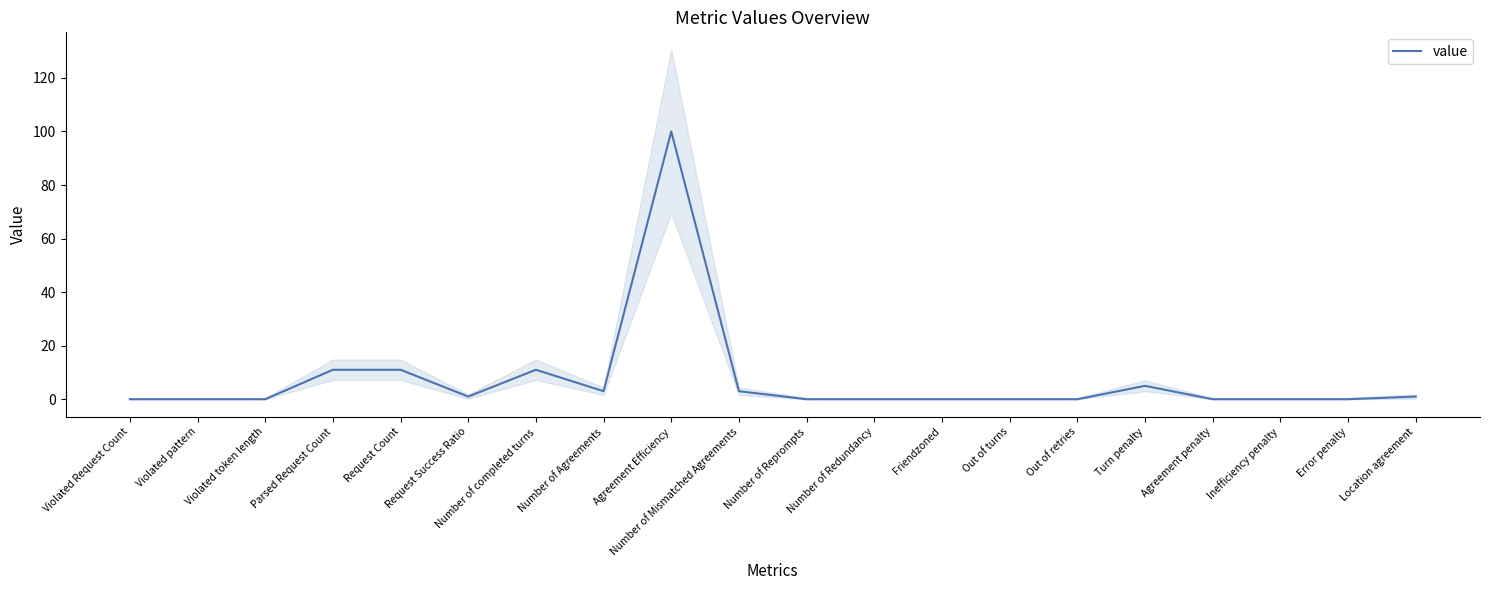

Between Out of turns and Number of Agreements, which is larger?

Number of Agreements